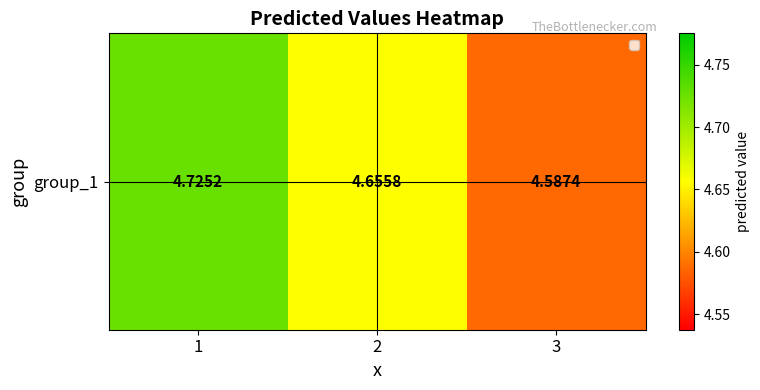

Reading left to right, what are all the values shown in this chart?

4.7	4.7	4.6